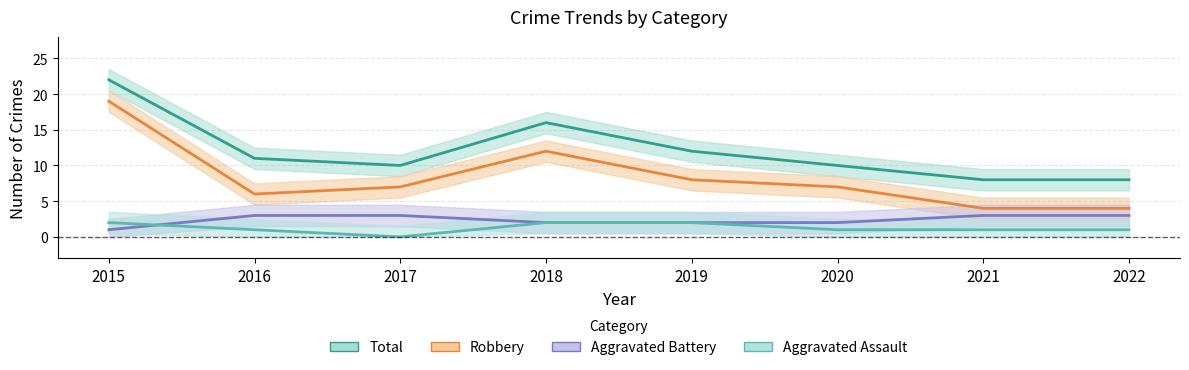

The value of Aggravated Assault at 2020 is 1. True or false?

True